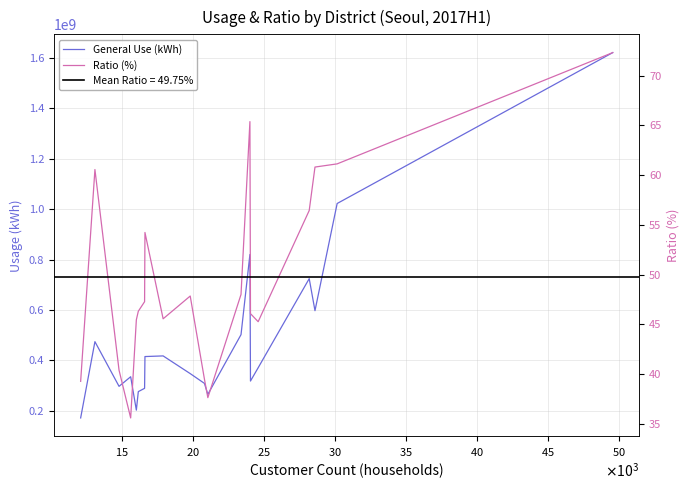

What are all the series names shown in the legend?

General Use (kWh), Ratio (%)